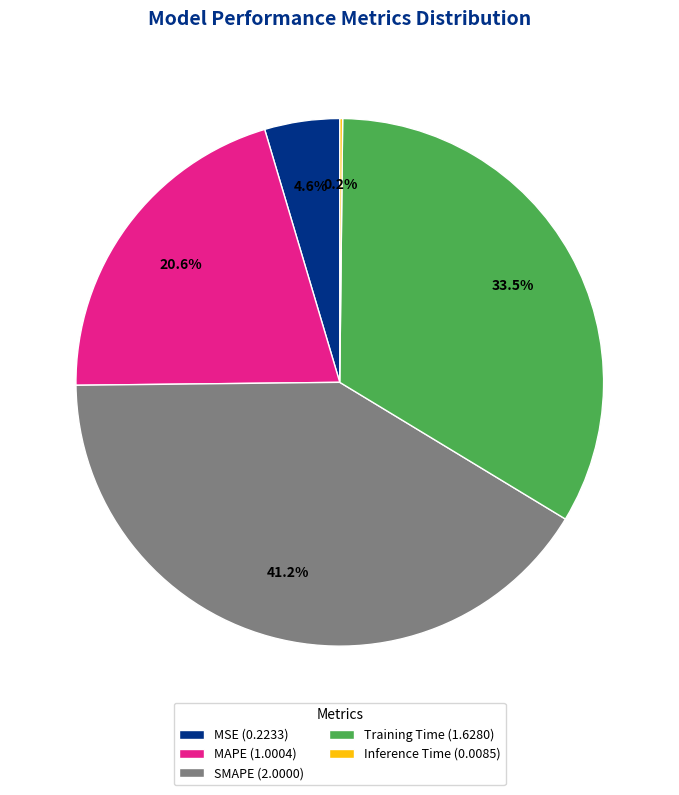

Is there a majority slice in this chart?

No